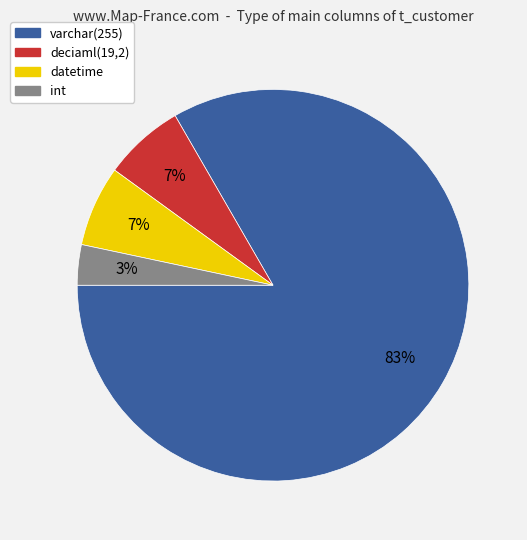

To the nearest percent, what percentage of the pie is deciaml(19,2)?

7%